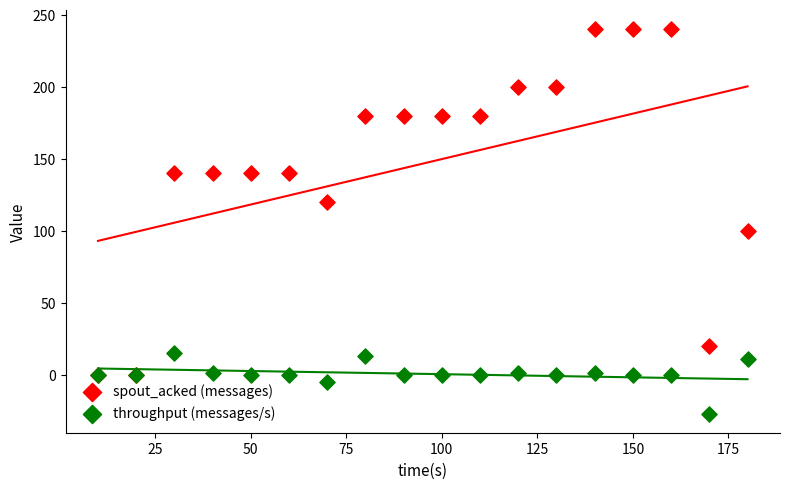

What are all the series names shown in the legend?

spout_acked (messages), throughput (messages/s)